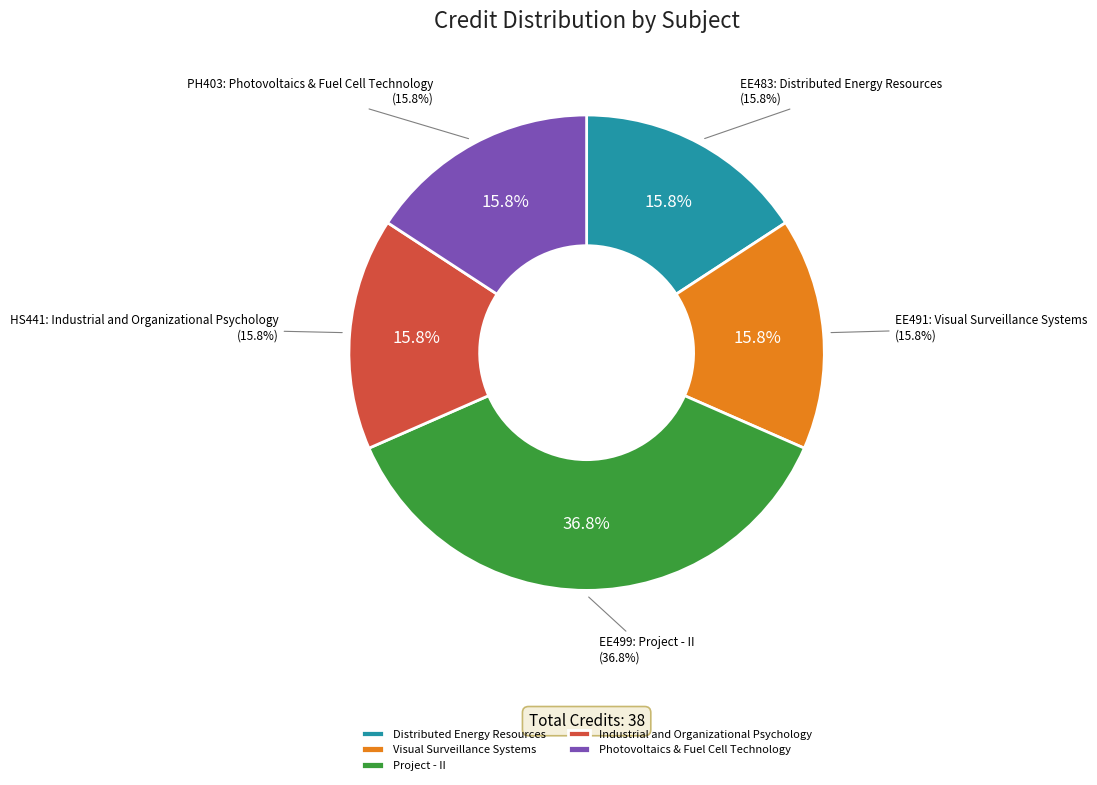

Rank the categories by value from highest to lowest.

Project - II, Distributed Energy Resources, Visual Surveillance Systems, Industrial and Organizational Psychology, Photovoltaics & Fuel Cell Technology